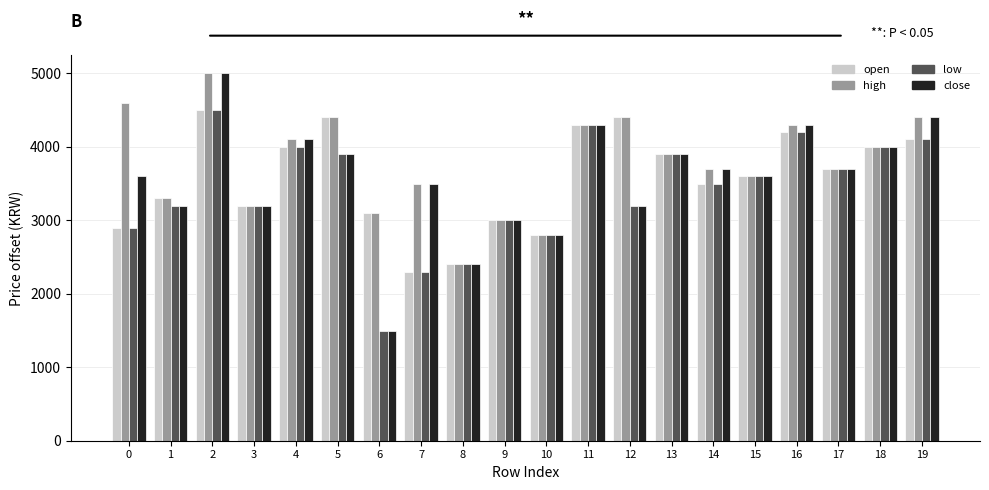

Where is open nearest to the value 3400?

1